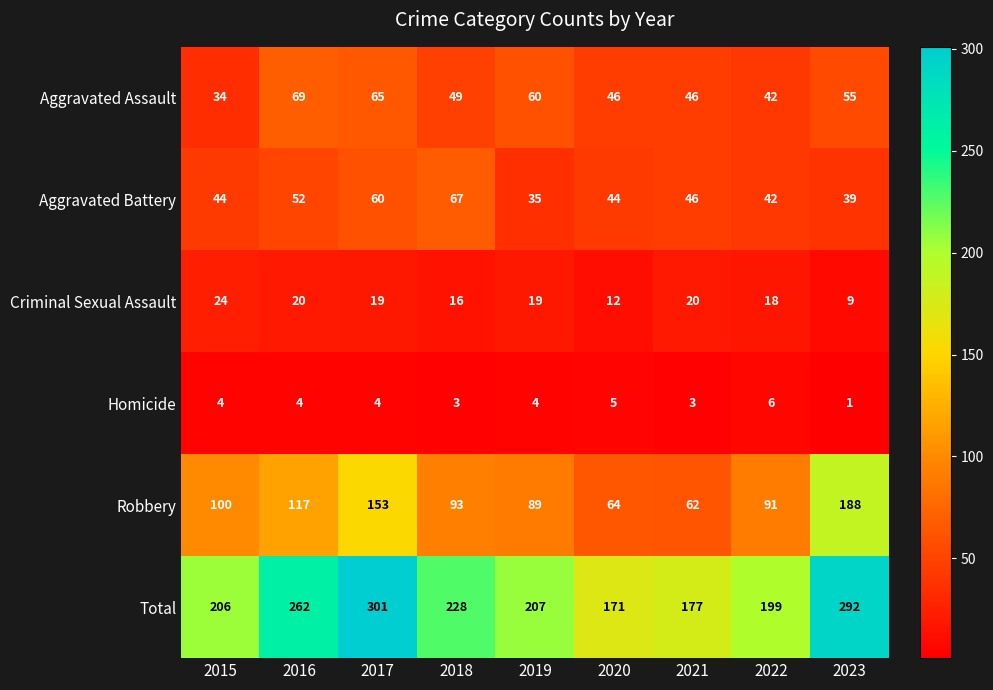

Which series changed the most between 2015 and 2017?

Total